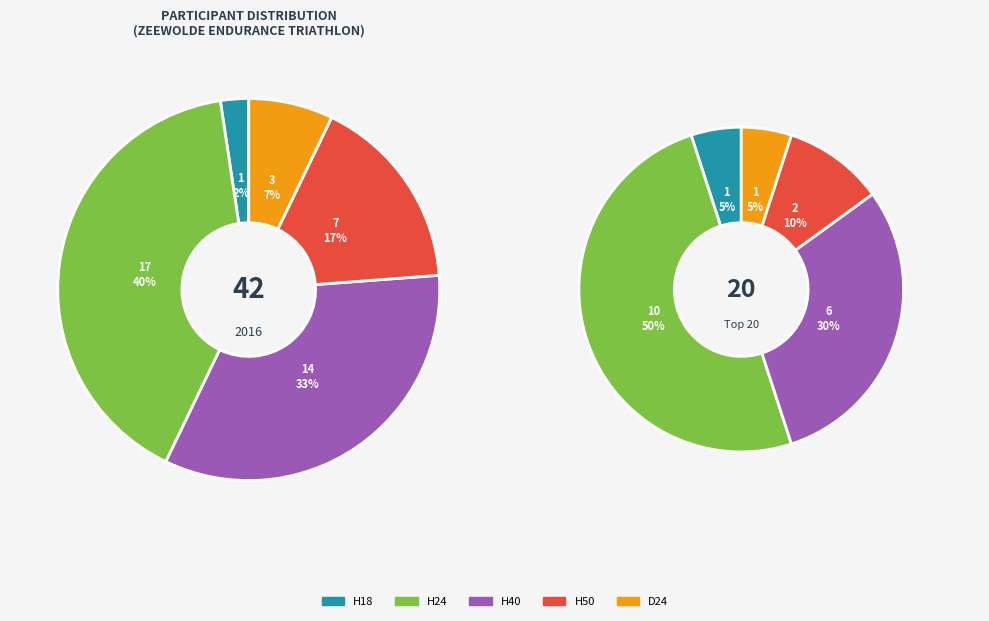

Is there a majority slice in this chart?

No